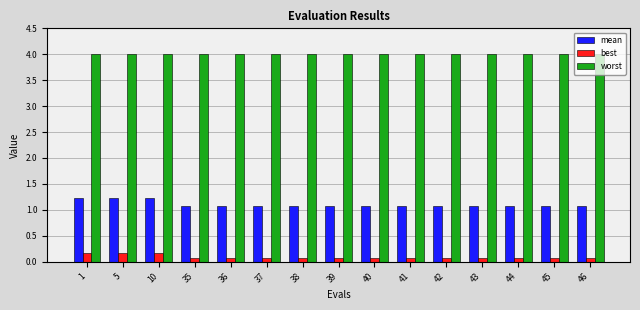

What is the difference between the maximum and second lowest values in the mean series?

0.2